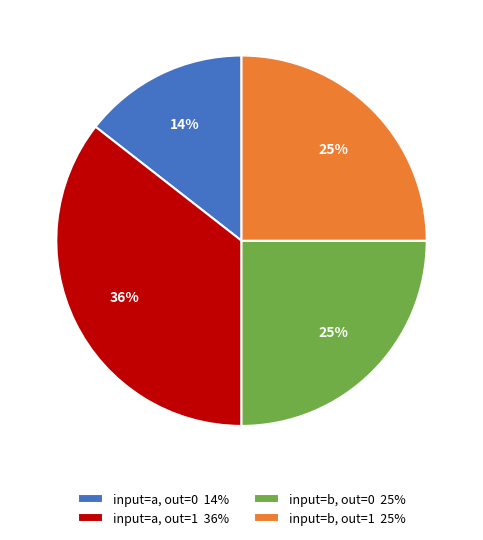

Is it true that input=a, out=0 14% is 8% of the pie?

False